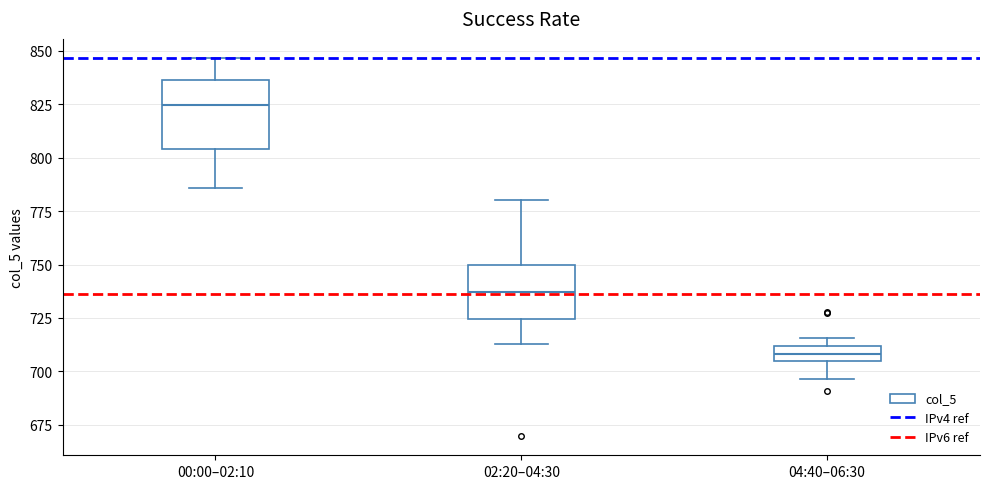

Where is the upper edge of the box for 02:20–04:30 on the y-axis? The values are not printed on the chart, so give them approximately, as read against the axis.

750